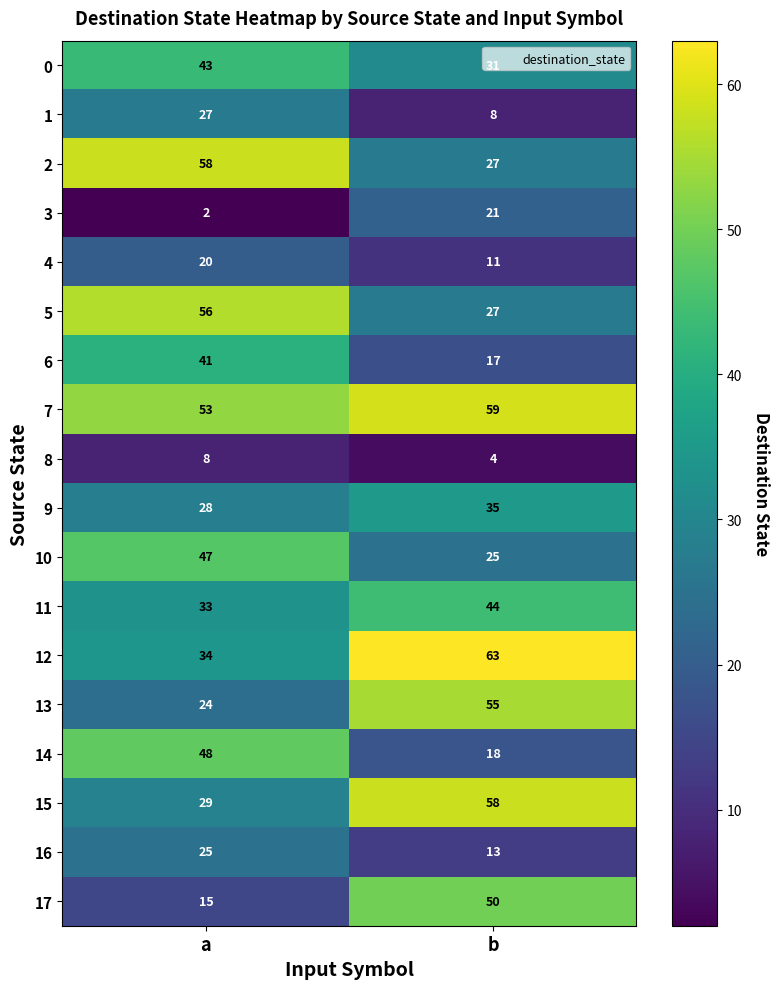

List the labels in order of 16 value, largest first.

a, b